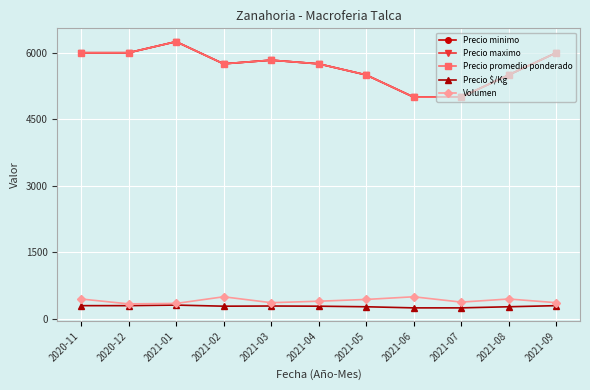

Is this an area chart (filled region under the line)?

No